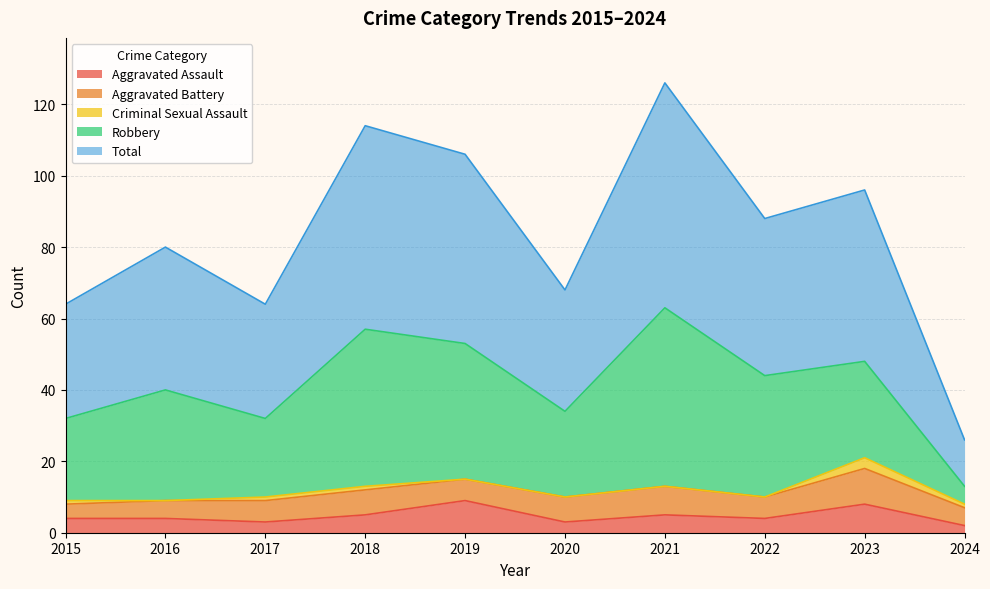

The value of Aggravated Battery at 2016 is 7. True or false?

False